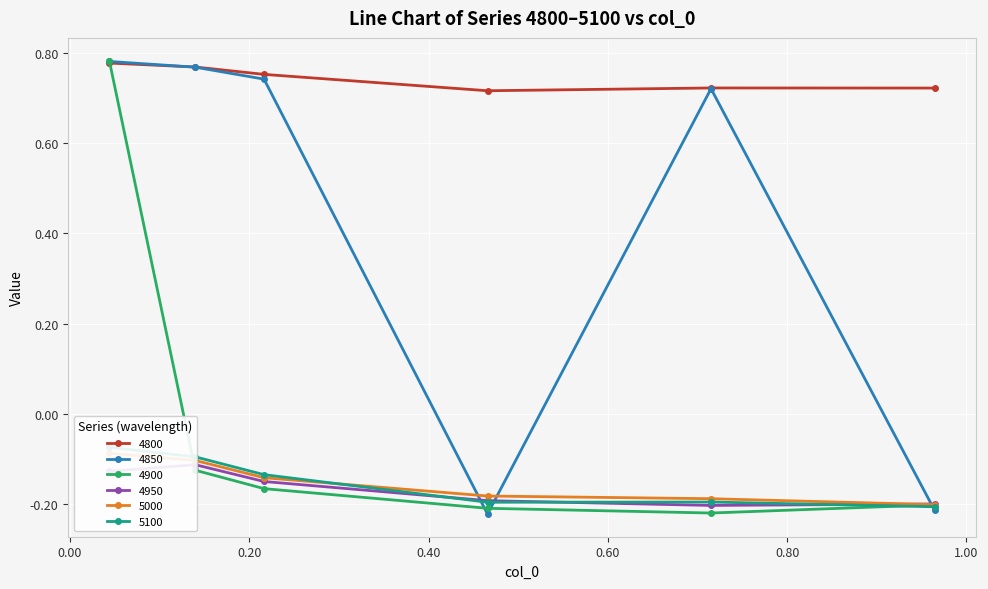

What value does the 5100 series have at 0.9643835616438357?

-0.2